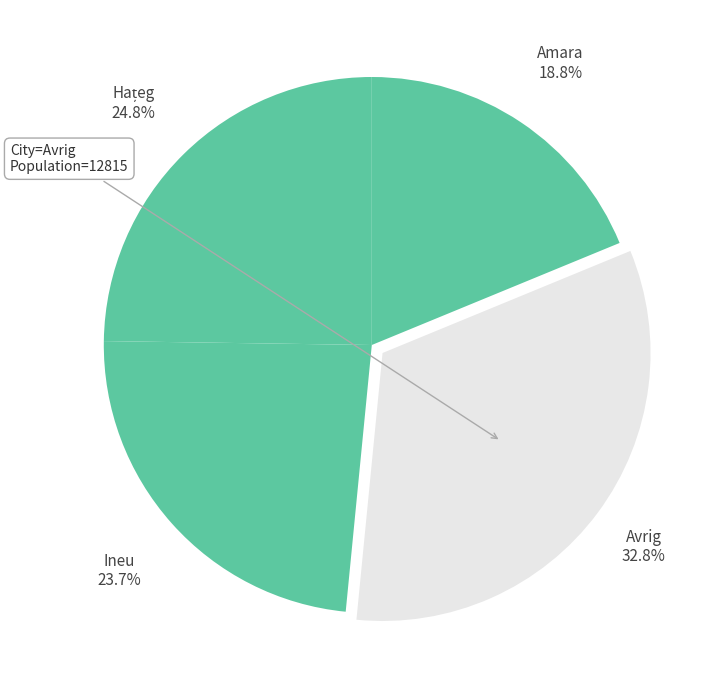

What is the smallest slice in the pie chart?

Amara